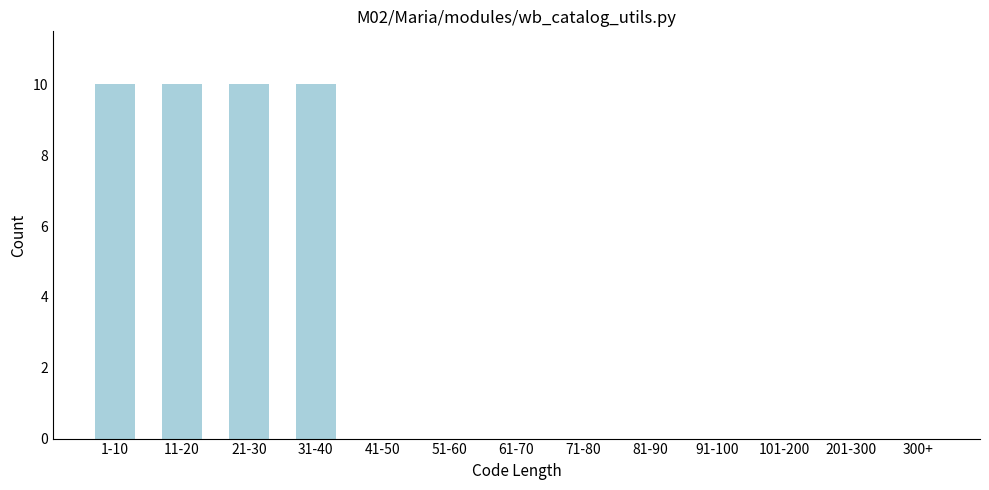

Reading left to right, transcribe all the data shown in this chart.

1-10=10	11-20=10	21-30=10	31-40=10	41-50=0	51-60=0	61-70=0	71-80=0	81-90=0	91-100=0	101-200=0	201-300=0	300+=0